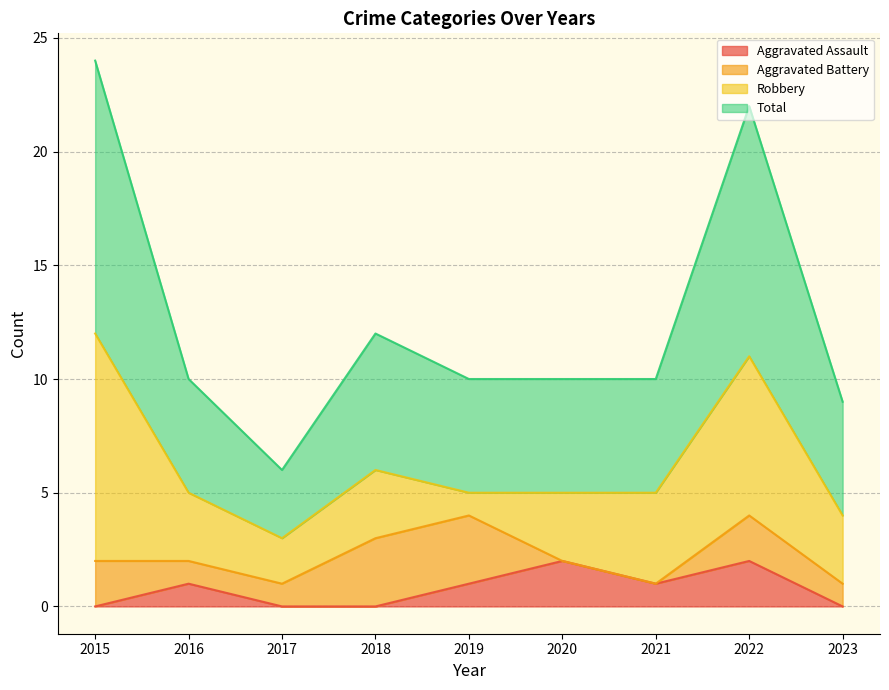

How many lines are shown in the chart?

4